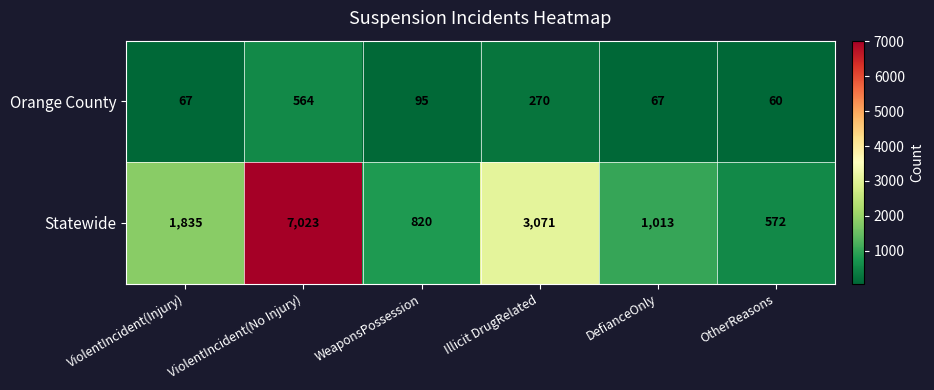

True or false: Orange County has a value of 118 at DefianceOnly.

False